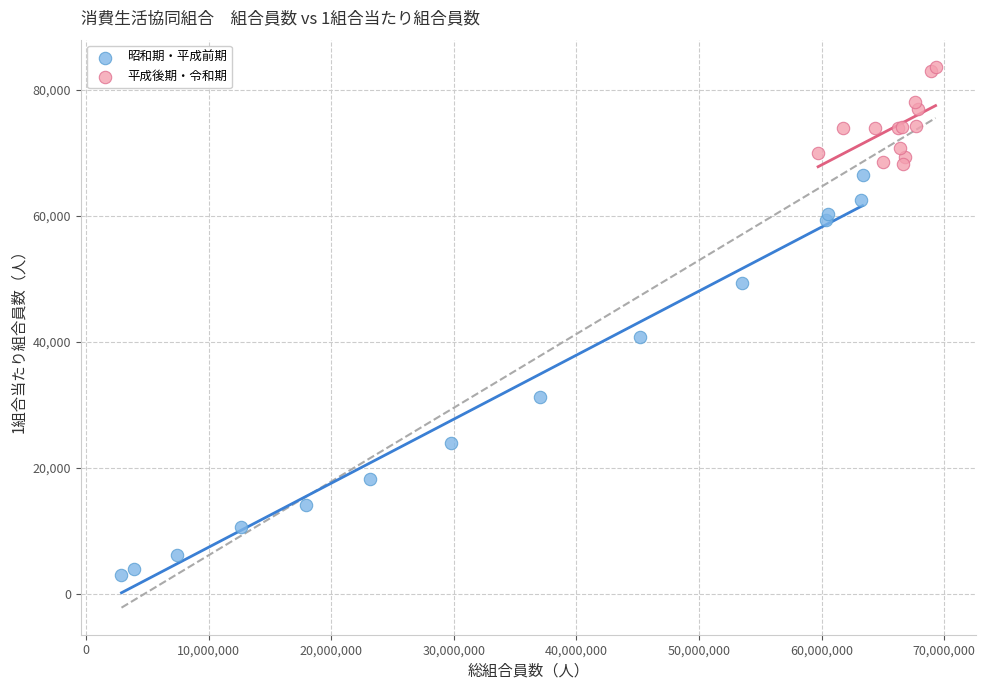

Which series contains the lowest Y value?

昭和期・平成前期